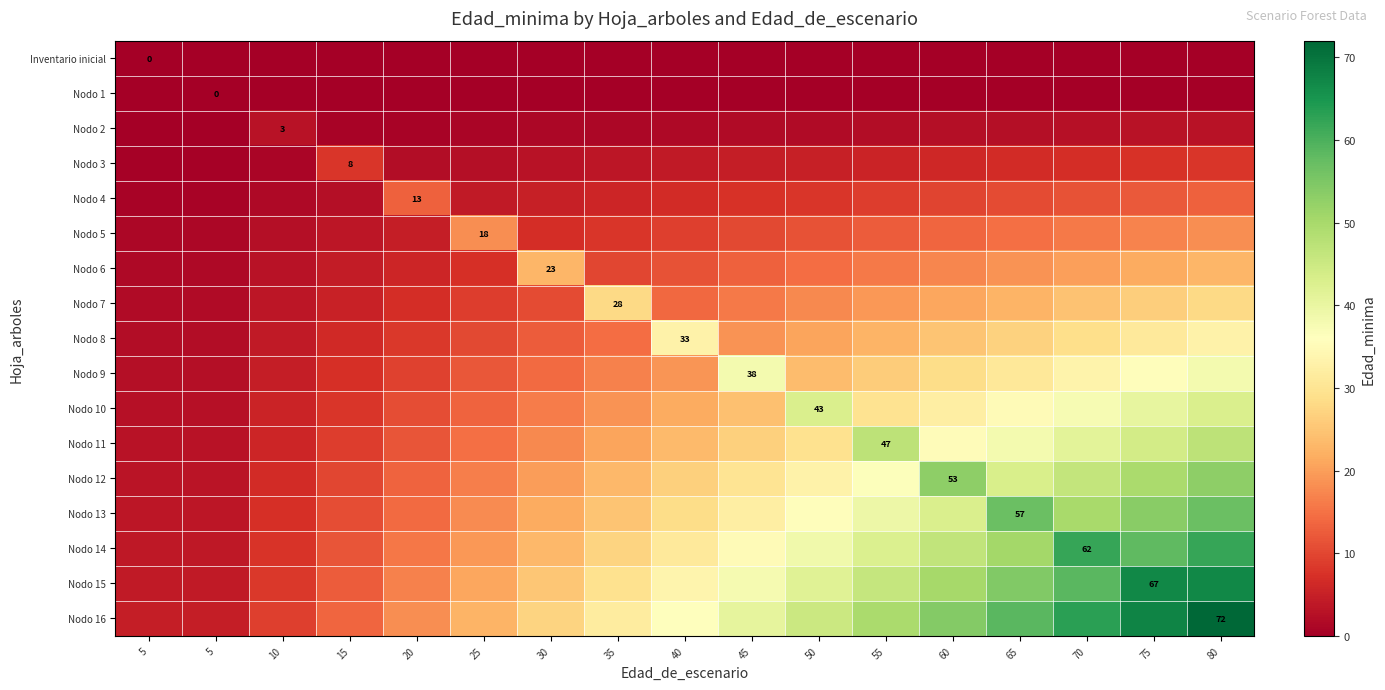

What is the difference between the maximum and second lowest values in the Nodo 2 series?

2.8